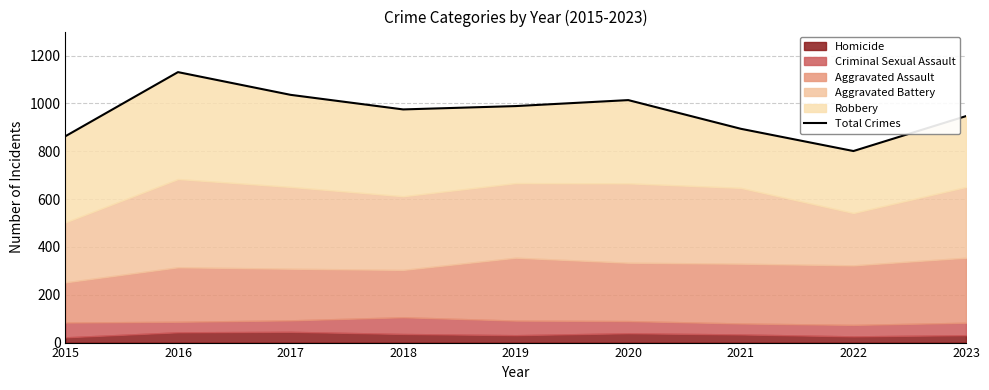

What is the average value?

961